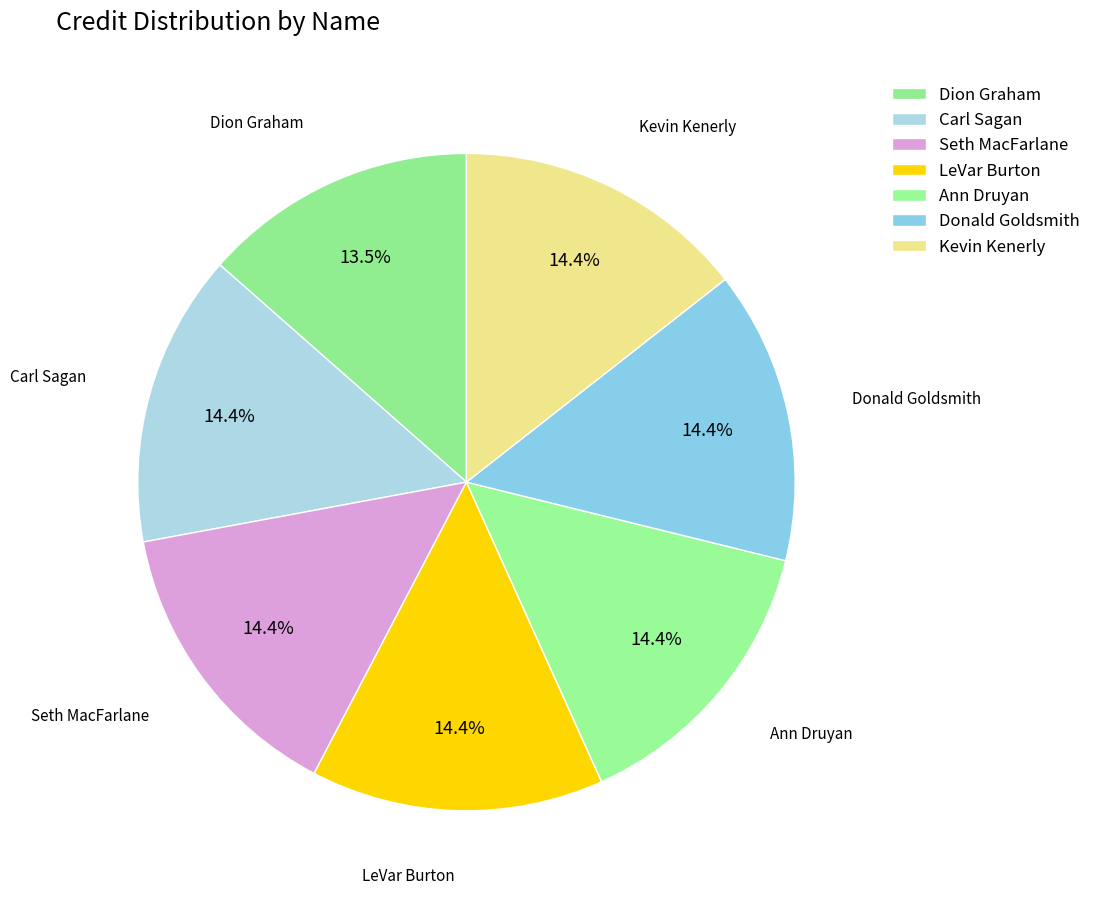

Rank the categories by value from highest to lowest.

Donald Goldsmith, Kevin Kenerly, Carl Sagan, Seth MacFarlane, LeVar Burton, Ann Druyan, Dion Graham